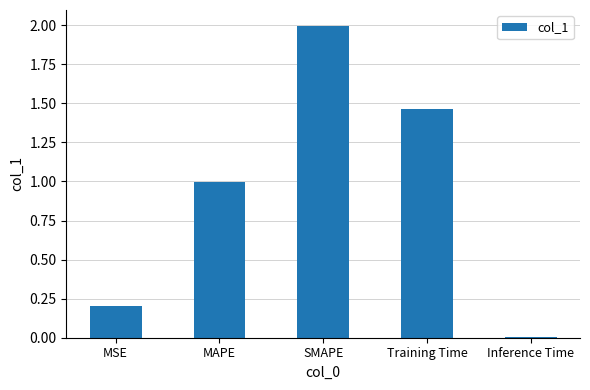

List the labels in order of value, smallest first.

Inference Time, MSE, MAPE, Training Time, SMAPE